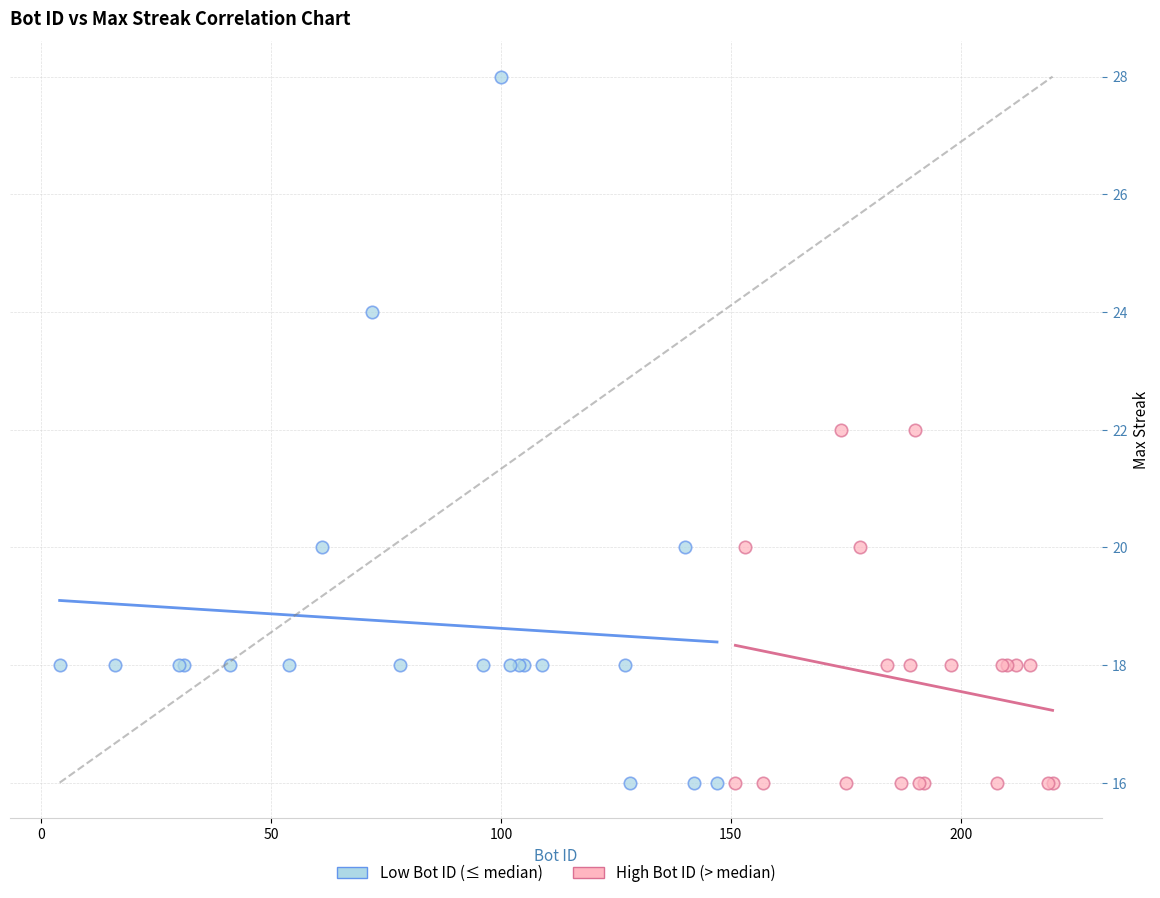

Which series reaches the maximum Y coordinate?

Low Bot ID (≤ median)